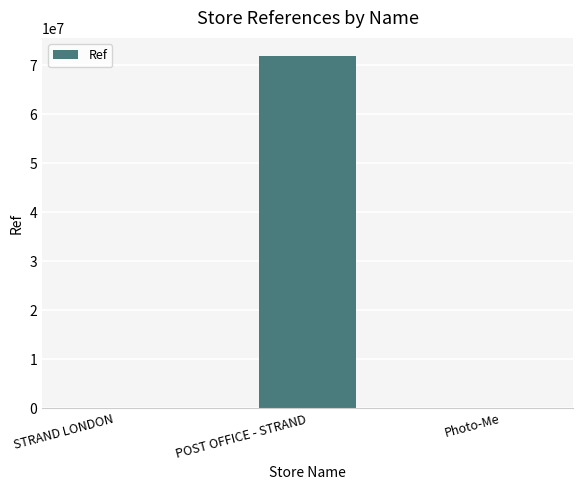

Is it true that the value at POST OFFICE - STRAND is 125627597?

False